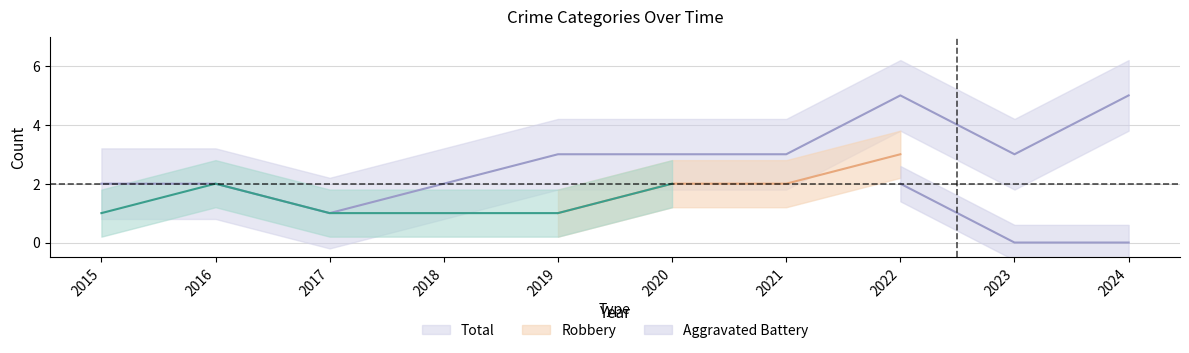

Which series changed the most between 2016 and 2018?

Aggravated Battery